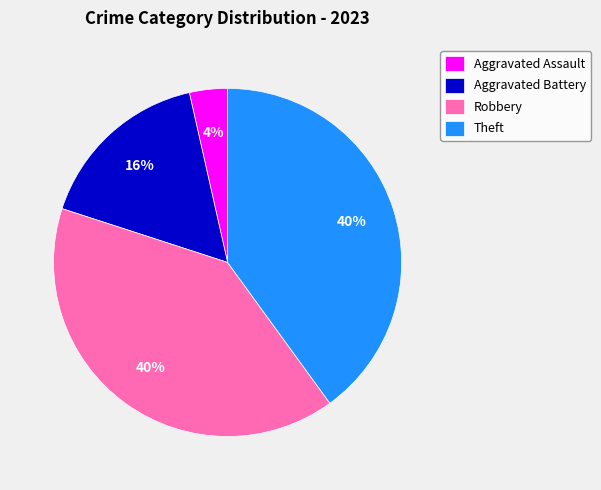

Is it true that Theft is 40% of the pie?

True